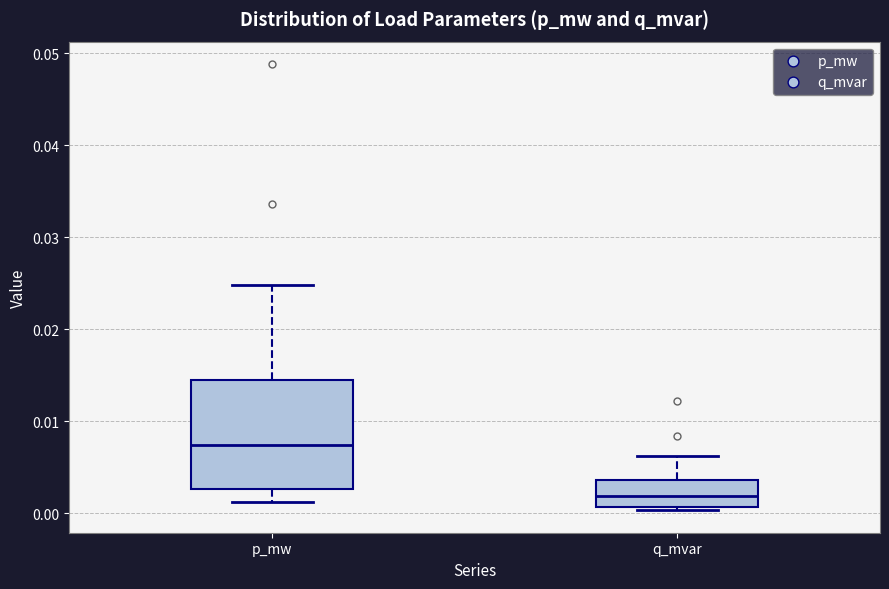

Which box is the tallest, from its lower edge to its upper edge?

p_mw